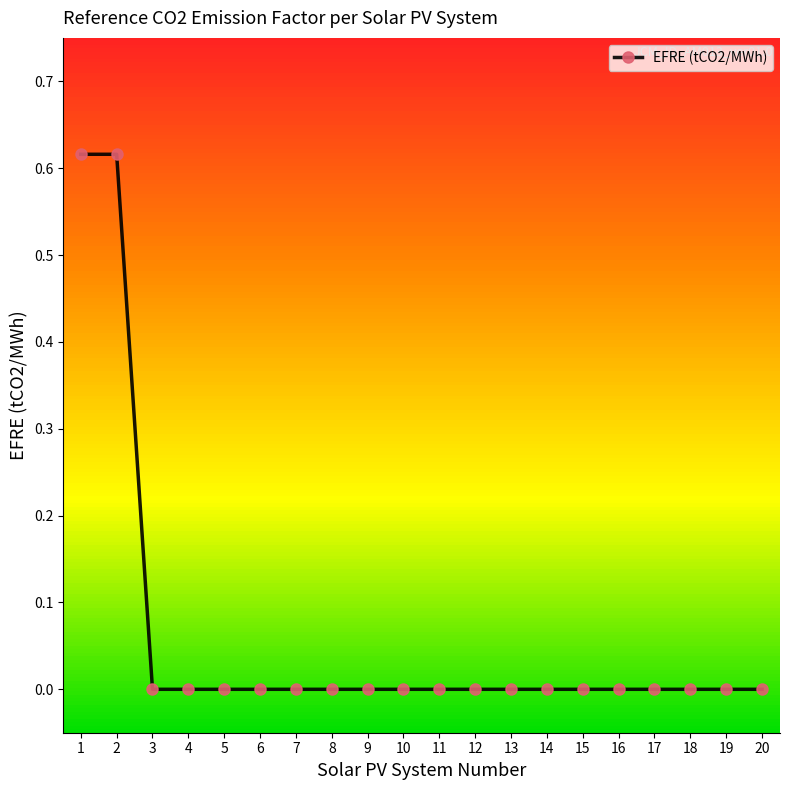

Rank the categories by value from lowest to highest.

3, 4, 5, 6, 7, 8, 9, 10, 11, 12, 13, 14, 15, 16, 17, 18, 19, 20, 1, 2